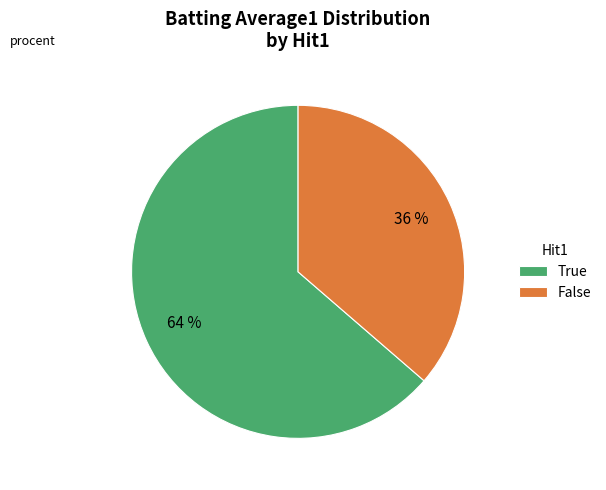

To the nearest percent, what portion does True represent?

64%